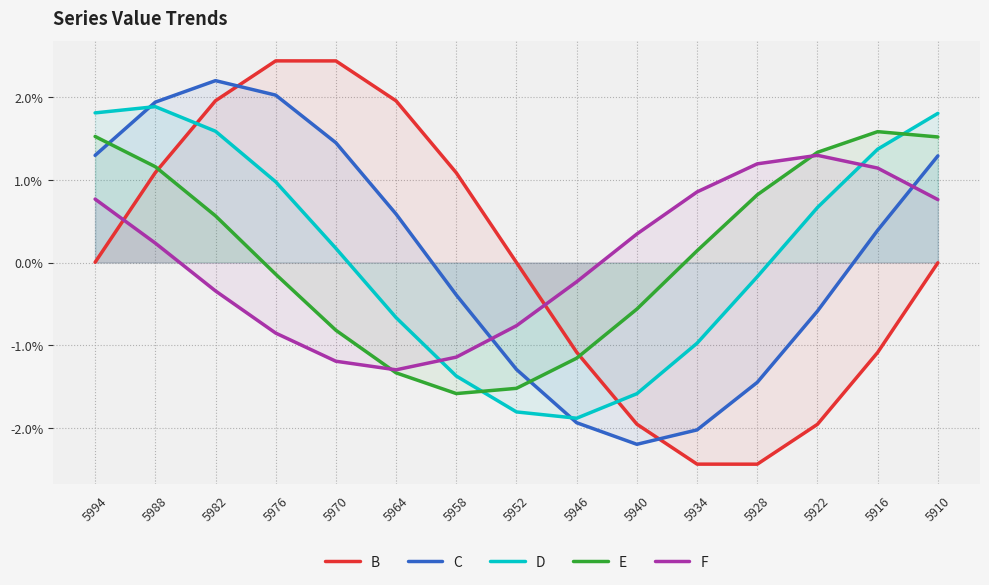

Does the chart display data point markers on the line(s)?

No